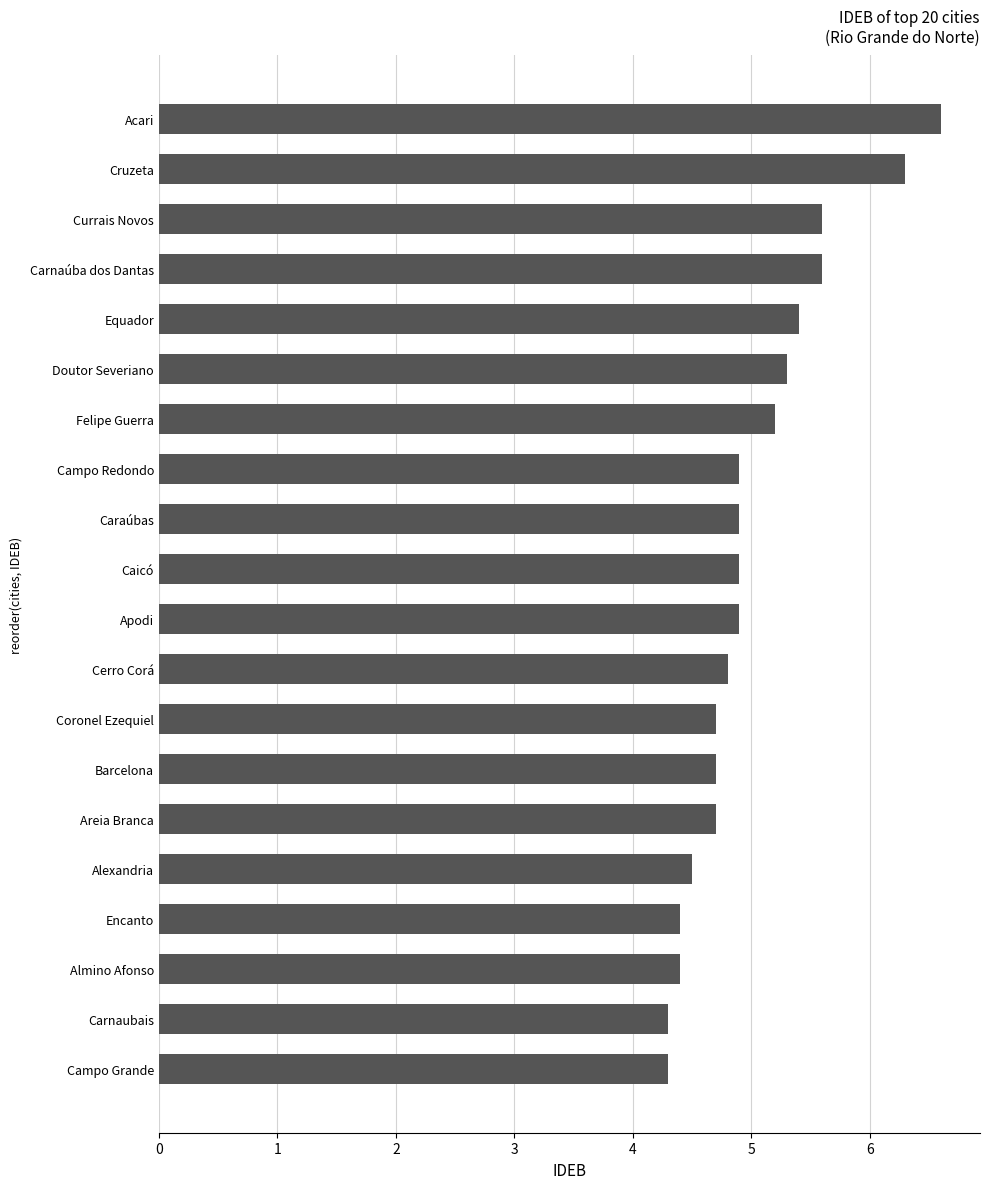

What is the difference between the maximum and minimum values?

2.3